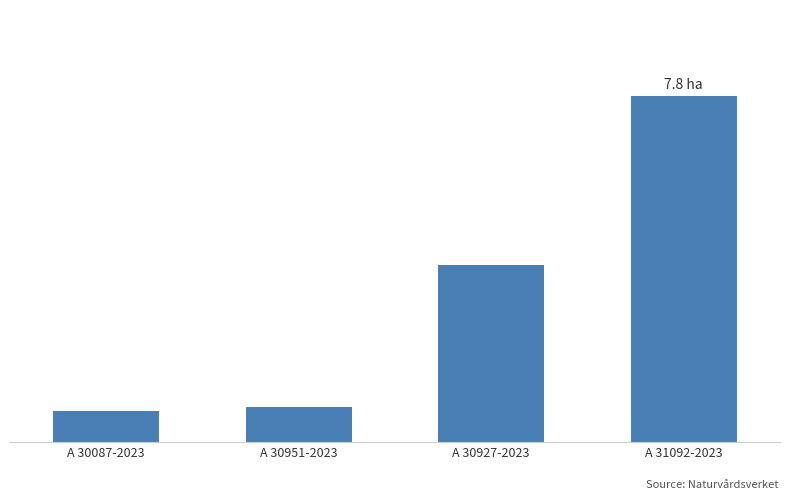

Are the bars grouped side by side (vs. stacked)?

No